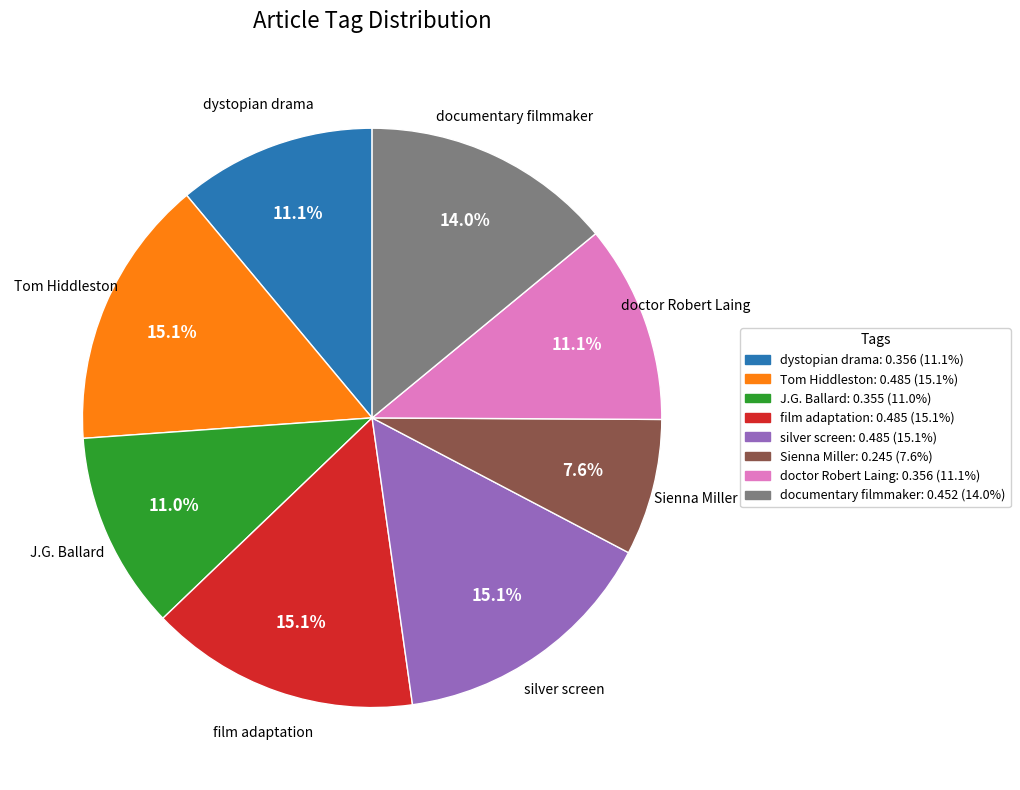

Is there any slice that represents more than half of the pie?

No